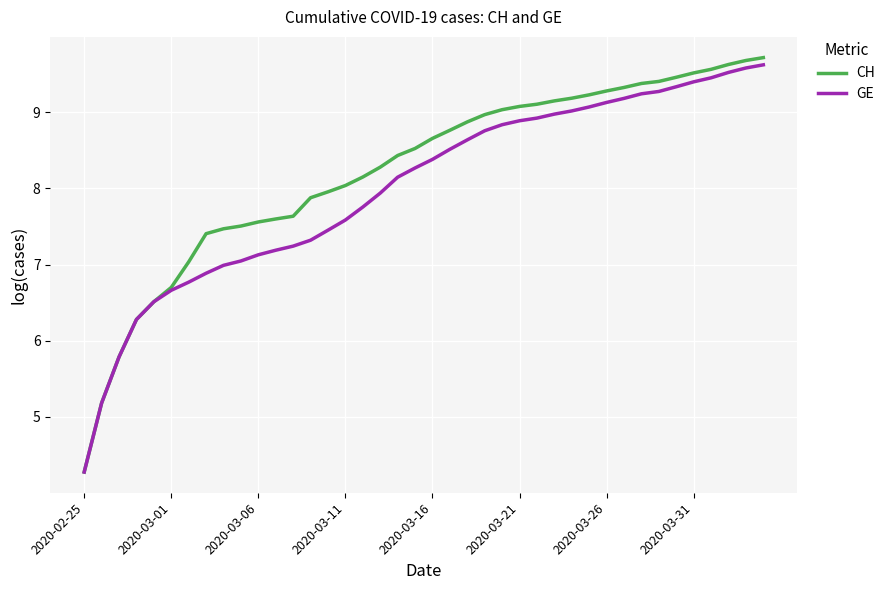

Which series has the largest total across all categories?

CH